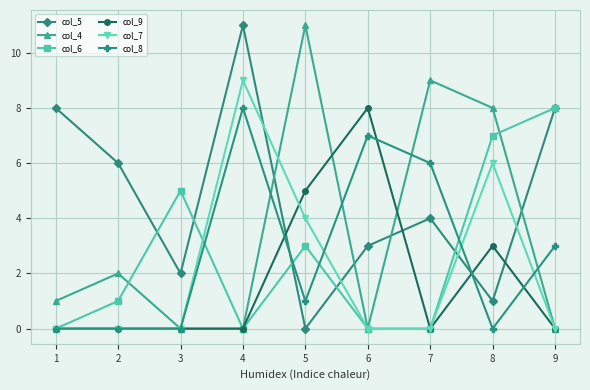

What is the difference between the maximum and second lowest values in the col_6 series?

8